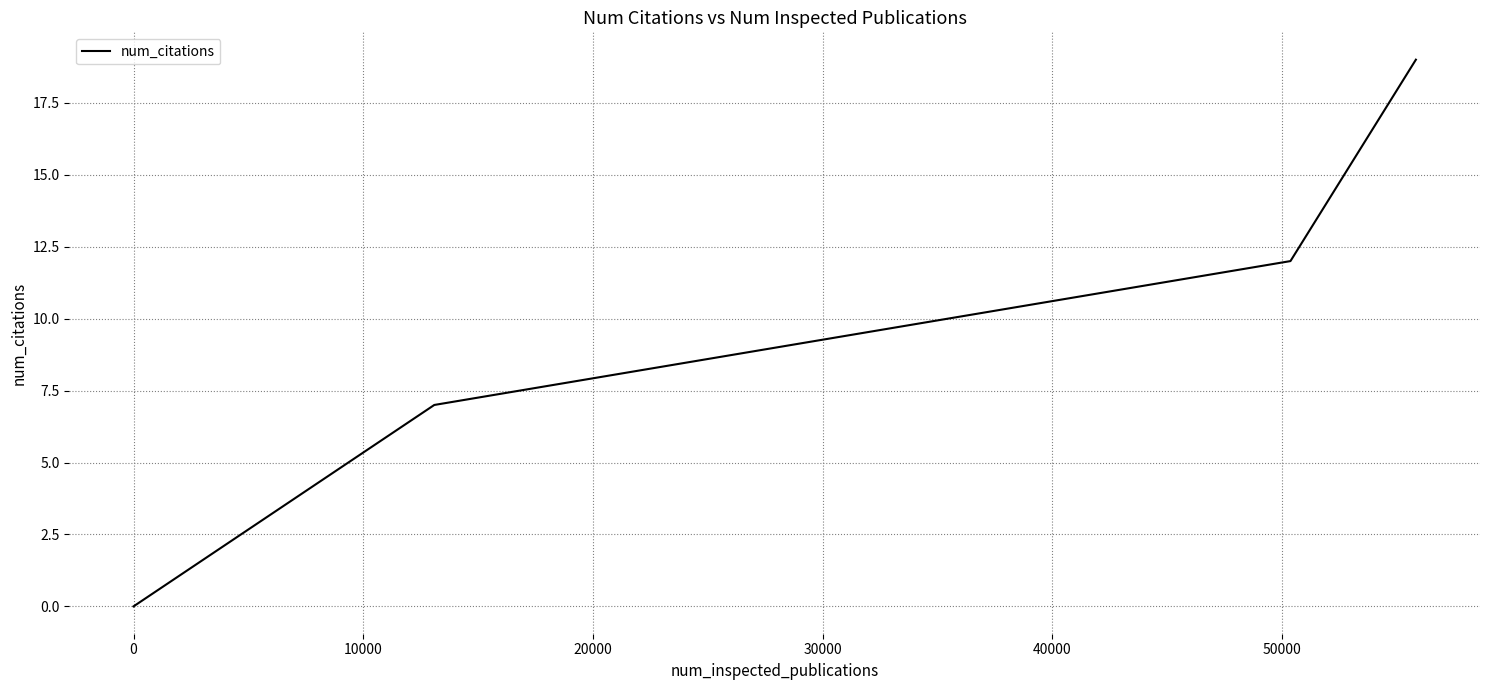

How many categories are shown in the chart?

4